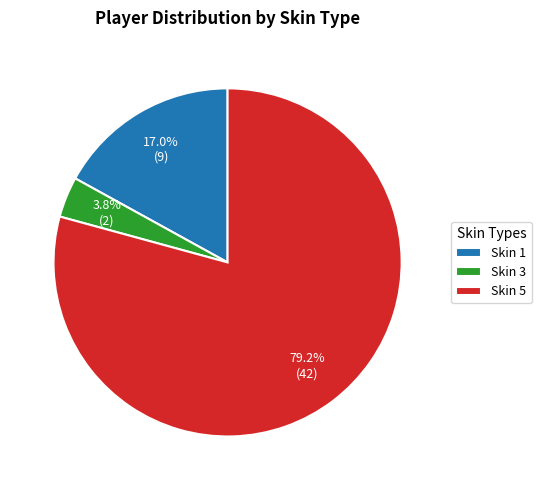

Does any single category account for the majority?

Yes